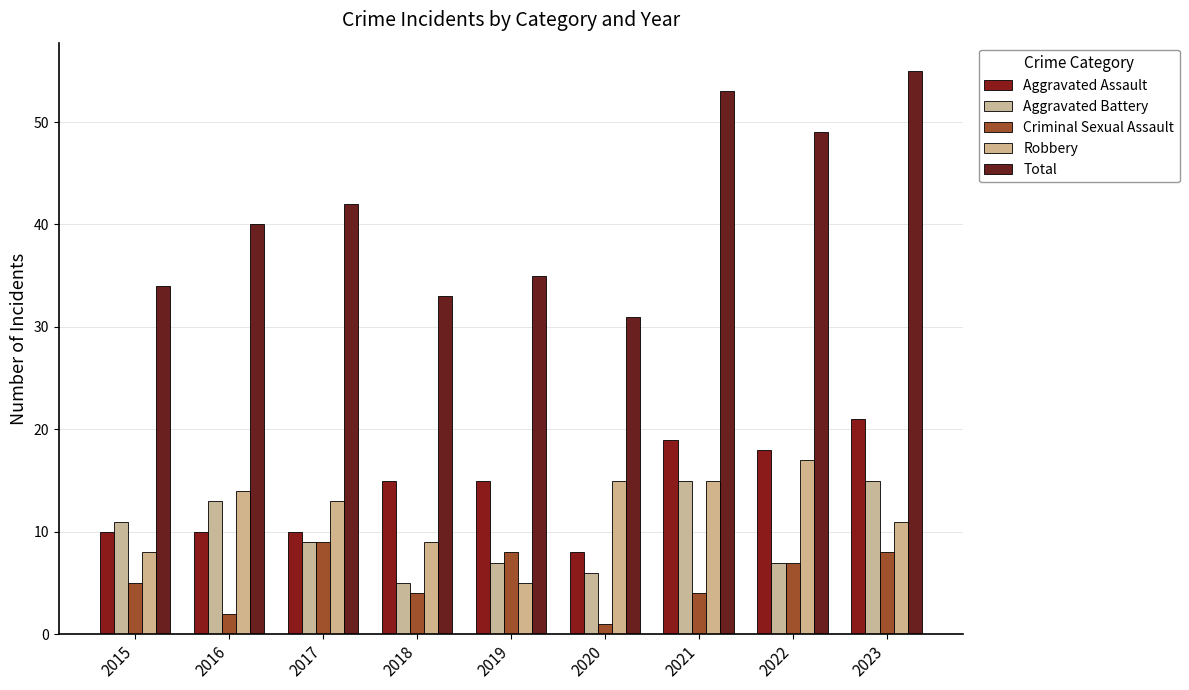

What is the average value of the Aggravated Assault series?

14